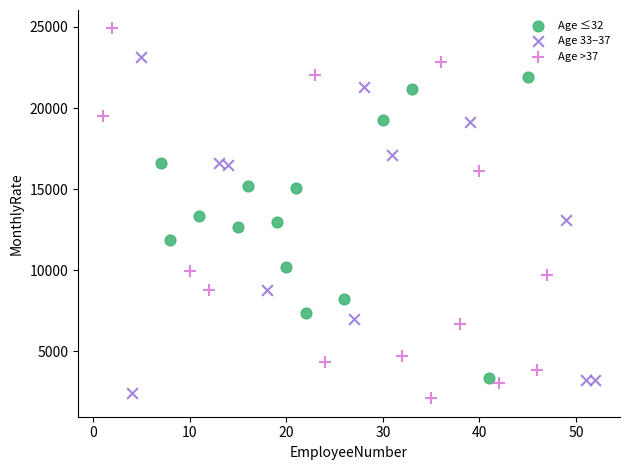

Which series contains the highest Y value?

Age >37